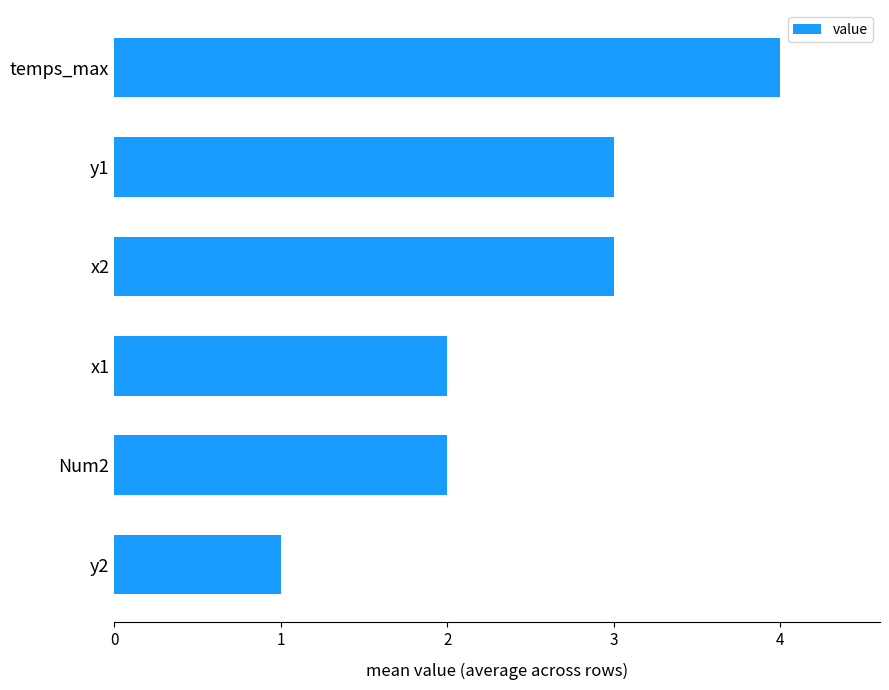

The value at y2 is 1. True or false?

True